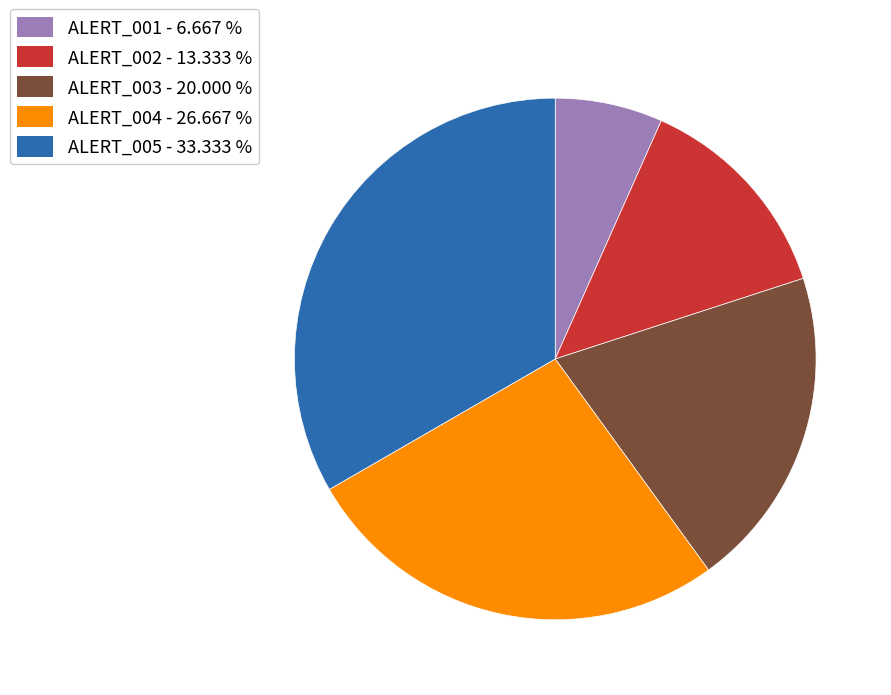

Does any single category account for the majority?

No